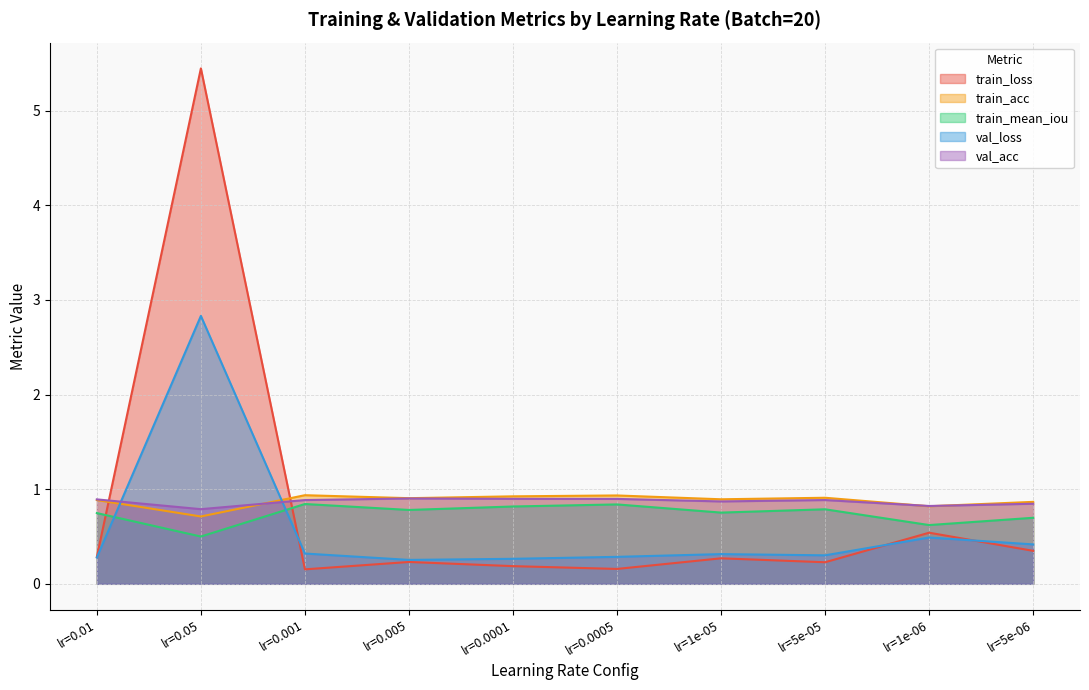

What is the maximum value for train_mean_iou?

0.8